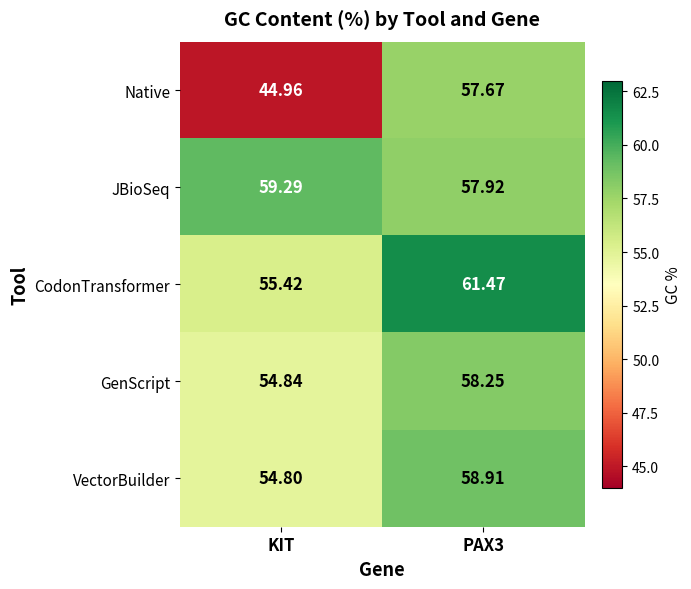

Is the value of Native at KIT greater than the value of JBioSeq at PAX3?

No